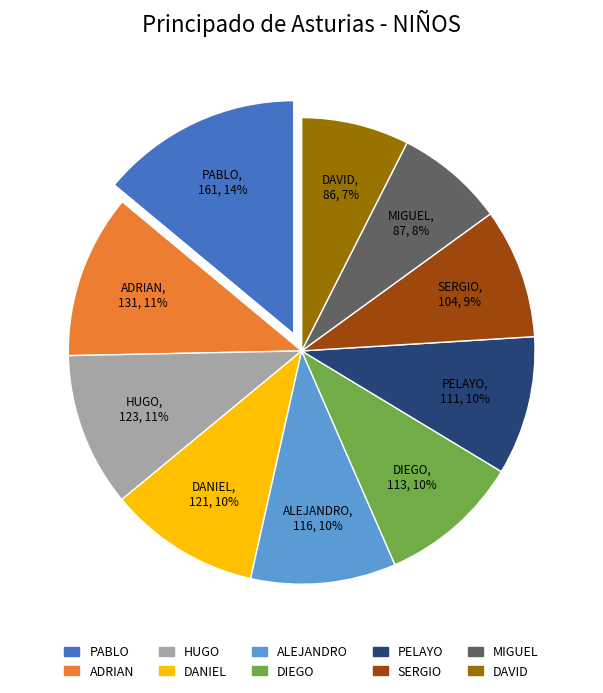

What percentage is the PELAYO slice, to the nearest percent?

10%